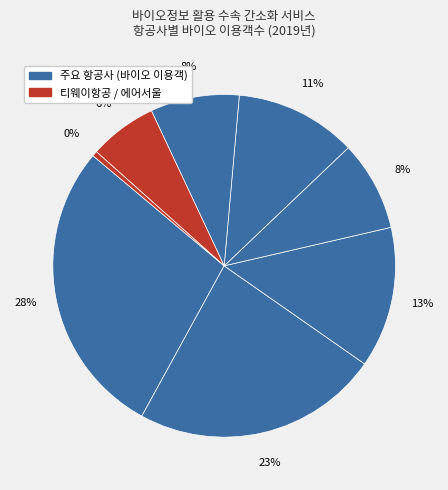

How many slices are in this pie chart?

8